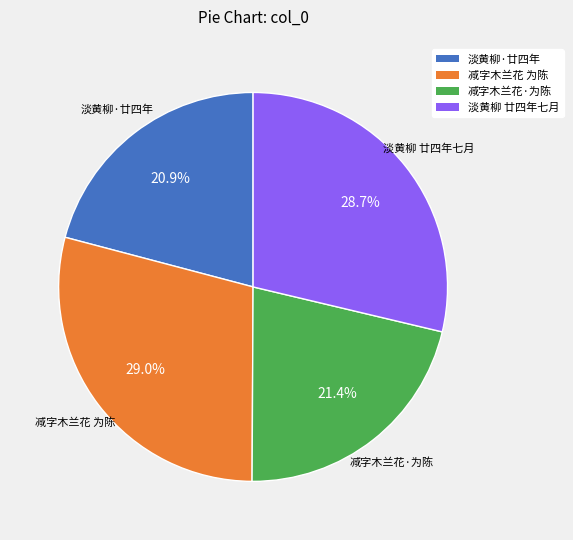

Count the number of slices in the pie.

4